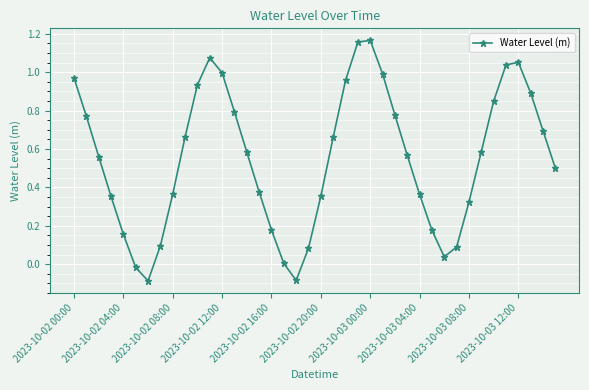

What is the difference between the maximum and minimum values?

1.3